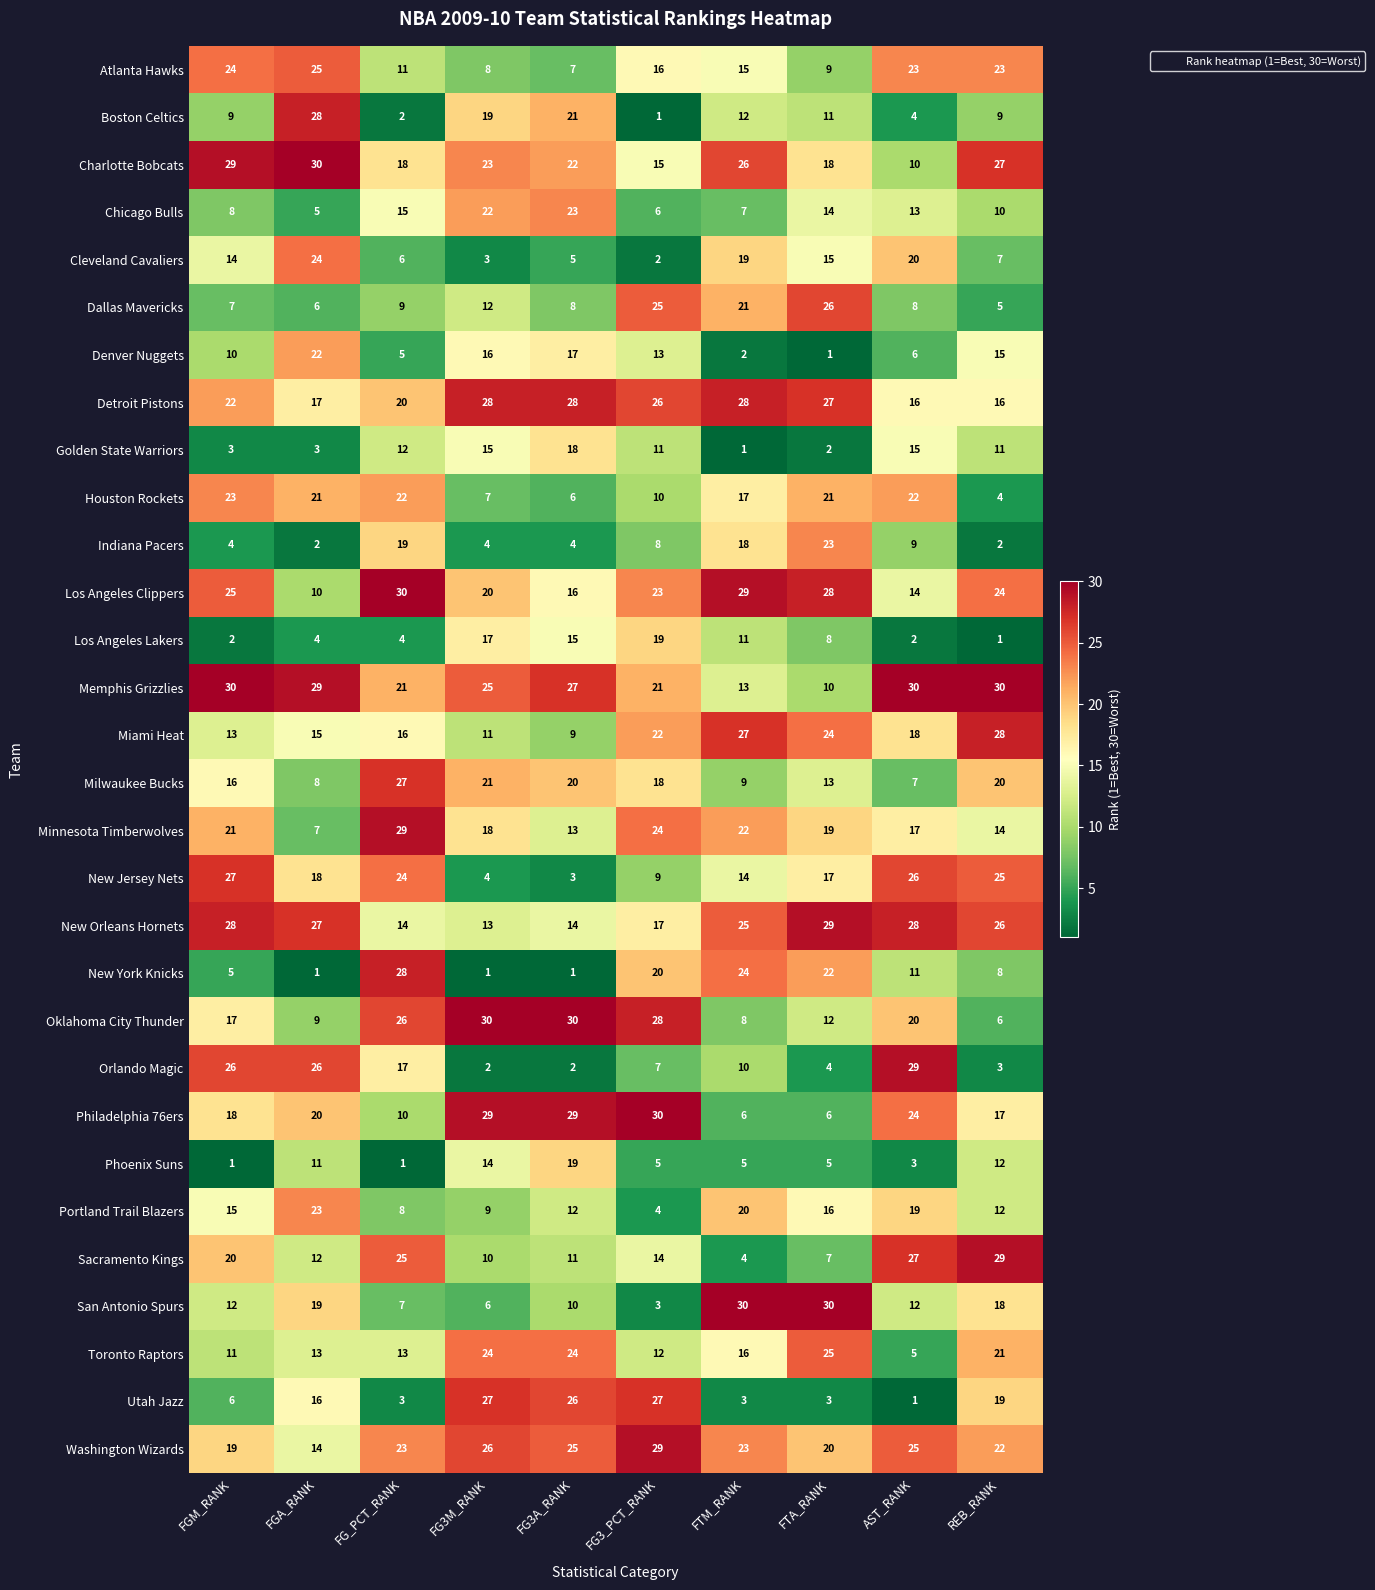

What is the sum of the Los Angeles Clippers values at REB_RANK and FG_PCT_RANK?

54